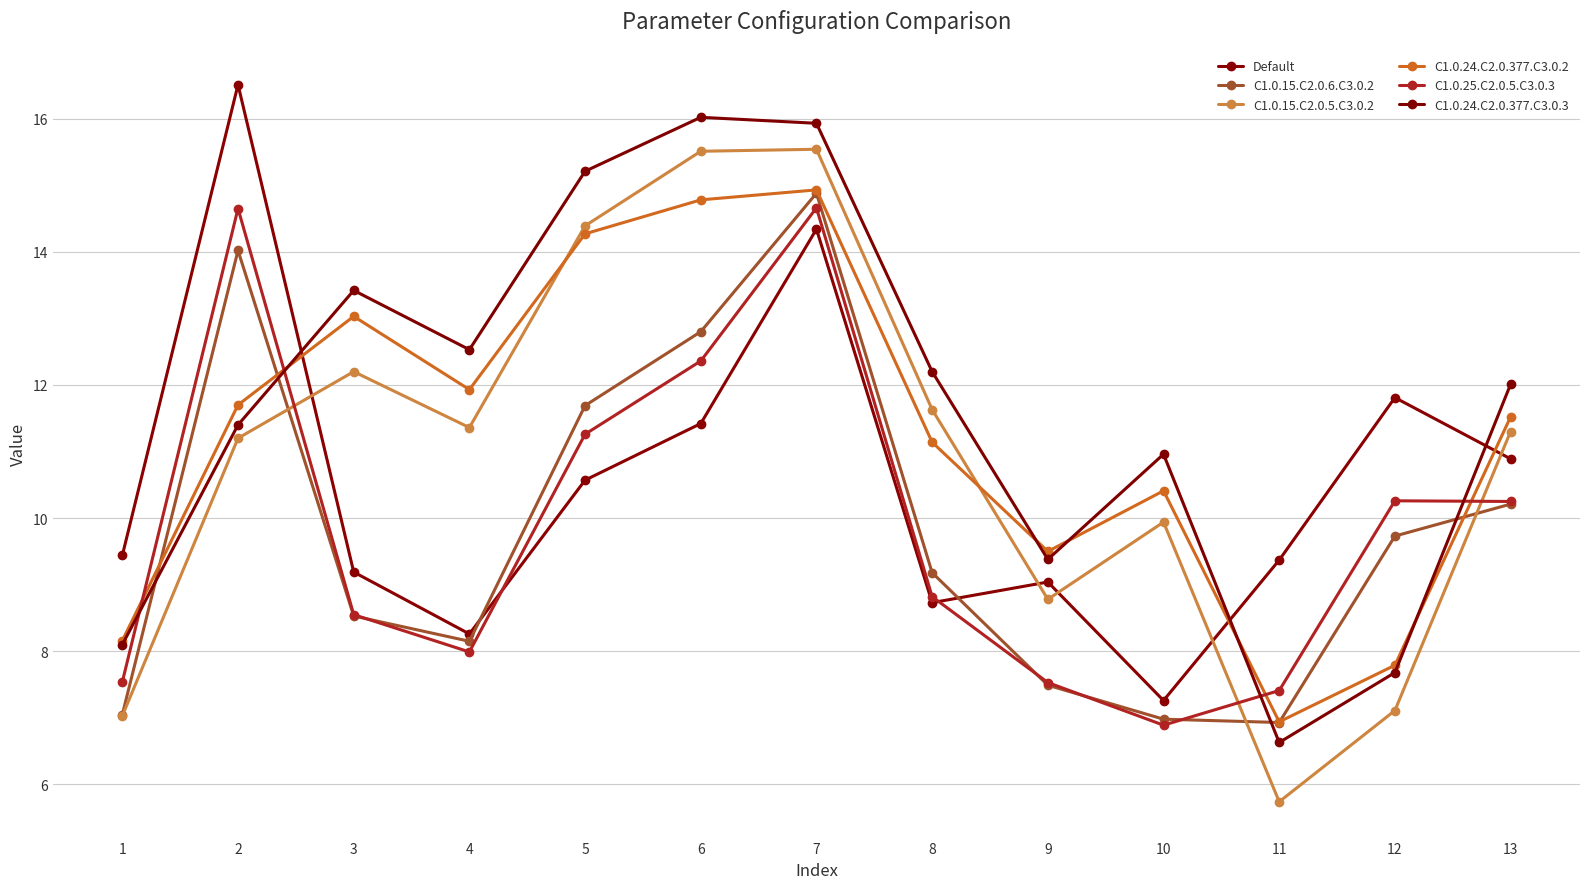

What is the value of the C1.0.24.C2.0.377.C3.0.3 point at the 5th from the left?

15.2